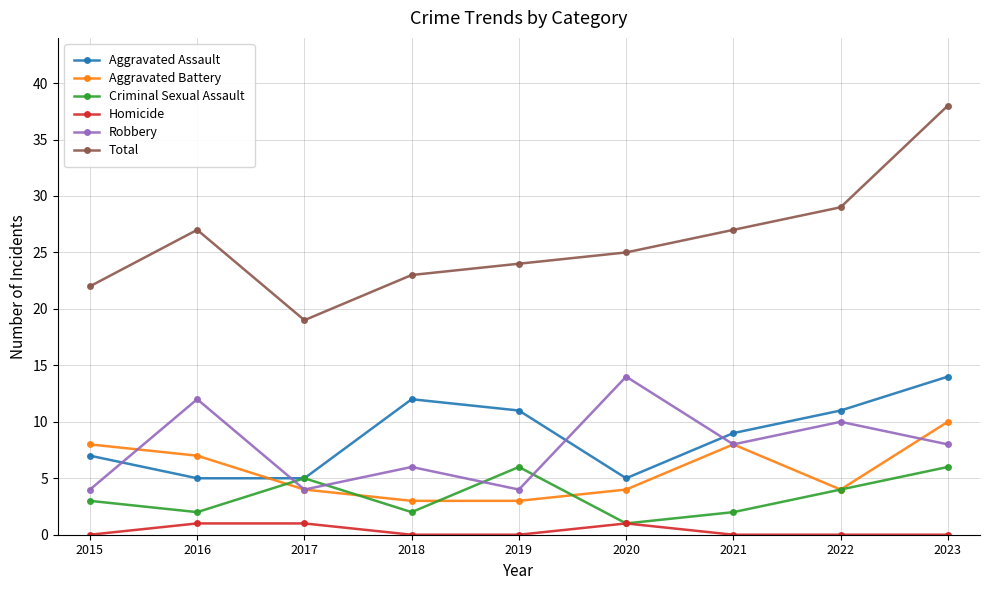

Is it true that Robbery equals 10 at 2021?

False